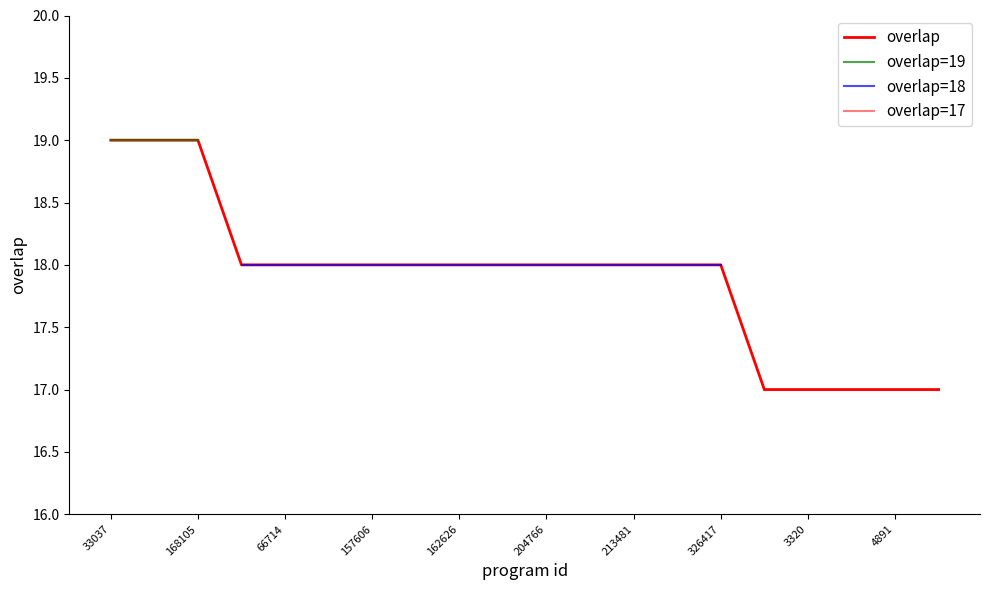

How many data points are above 18?

3